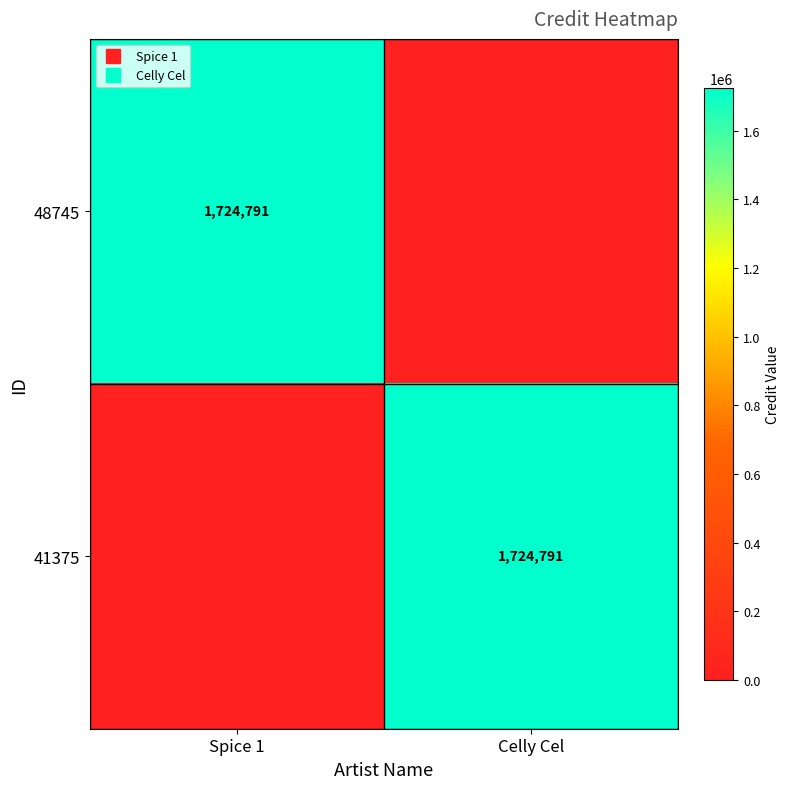

Count the number of categories in the chart.

2